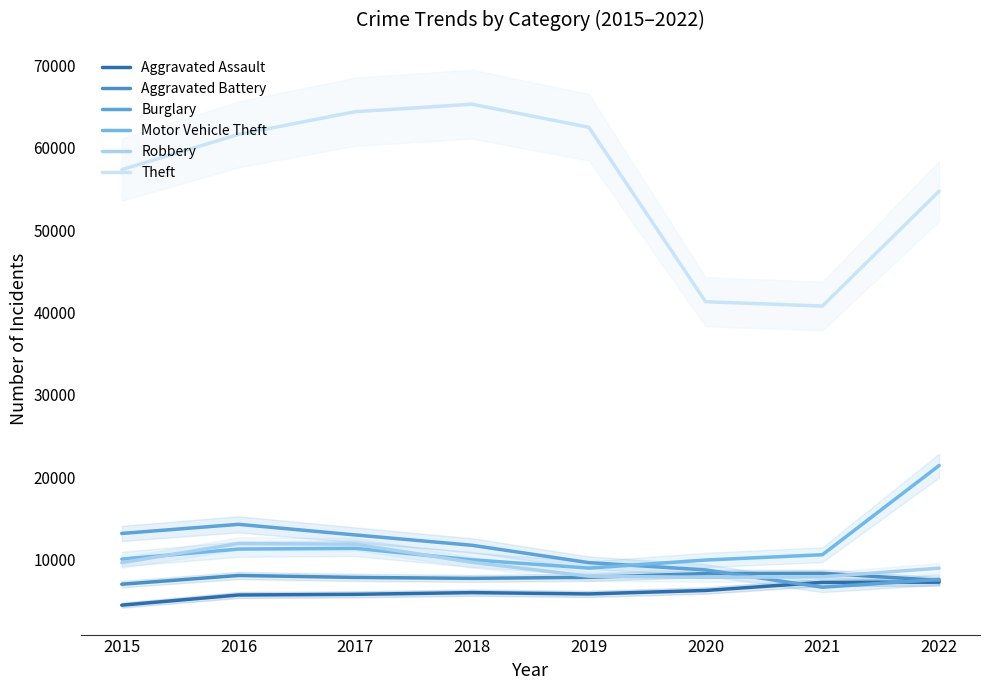

True or false: Theft has a value of 65286 at 2018.

True